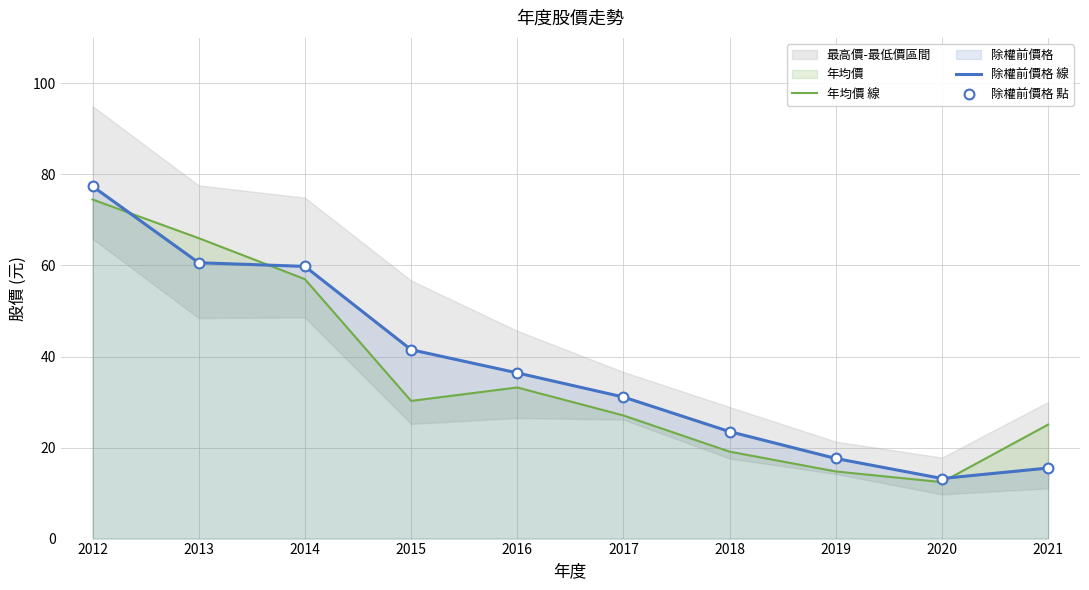

At how many categories does at least one series exceed 12?

10